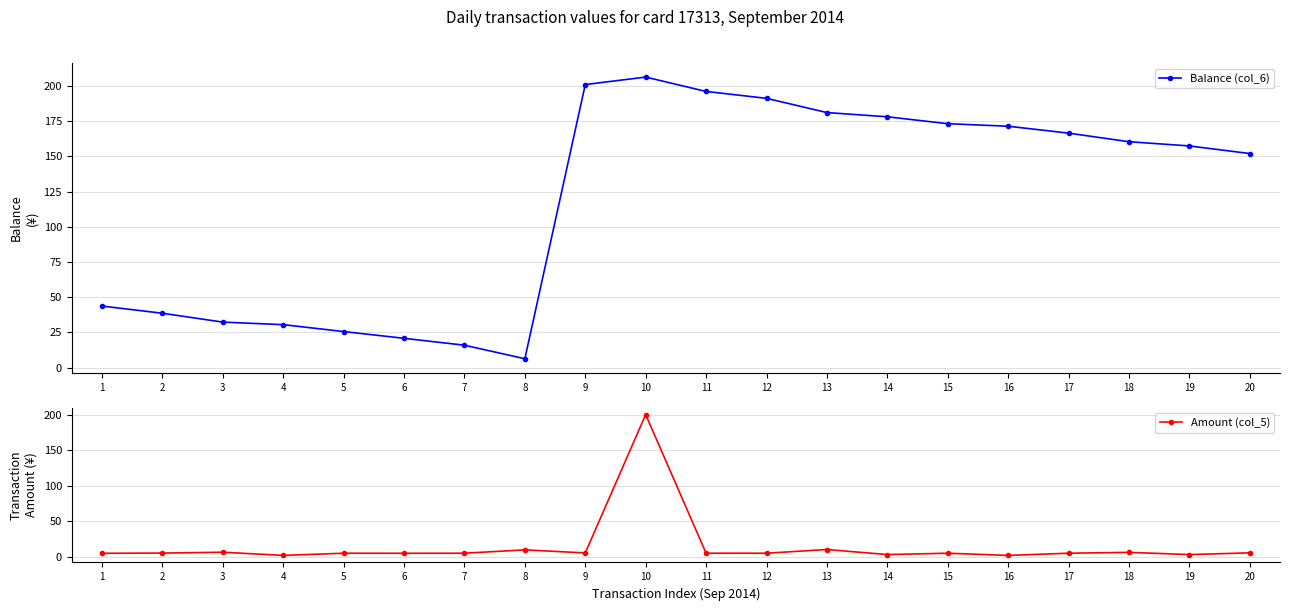

At which category does Amount (col_5) reach its first local valley?

4